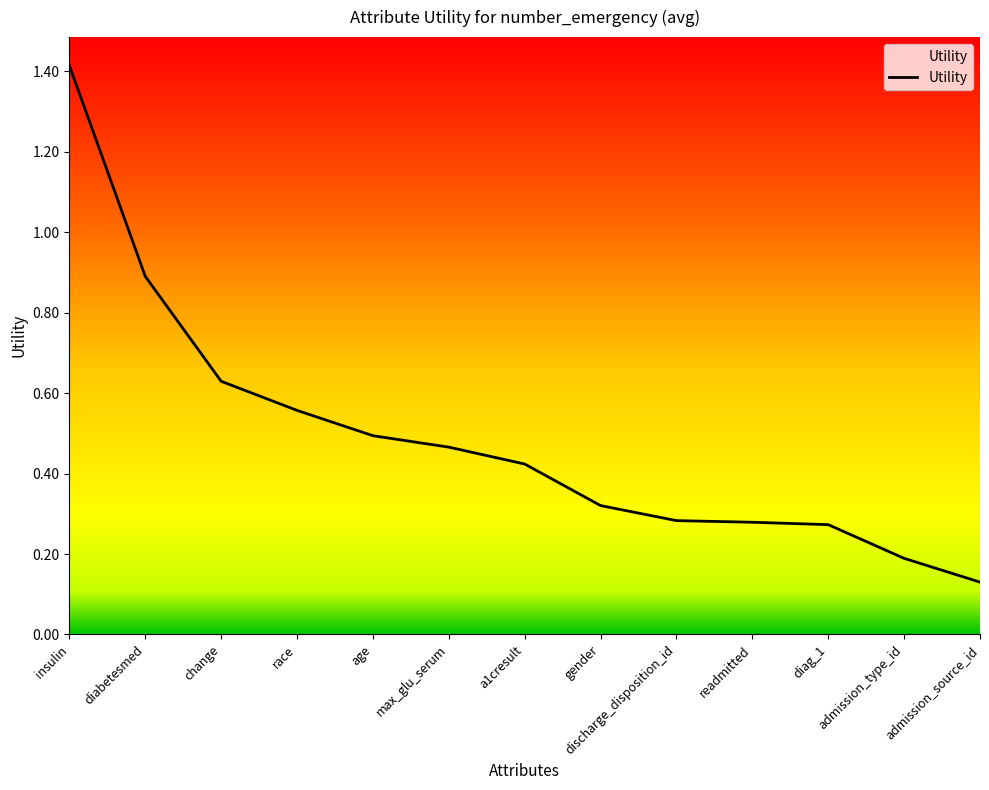

Which has a higher value, max_glu_serum or insulin?

insulin